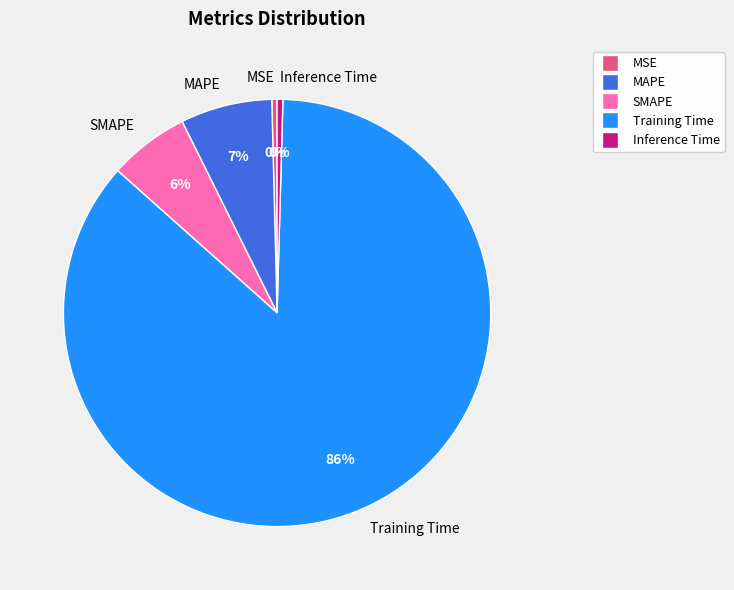

To the nearest percent, what is the average slice percentage?

20%